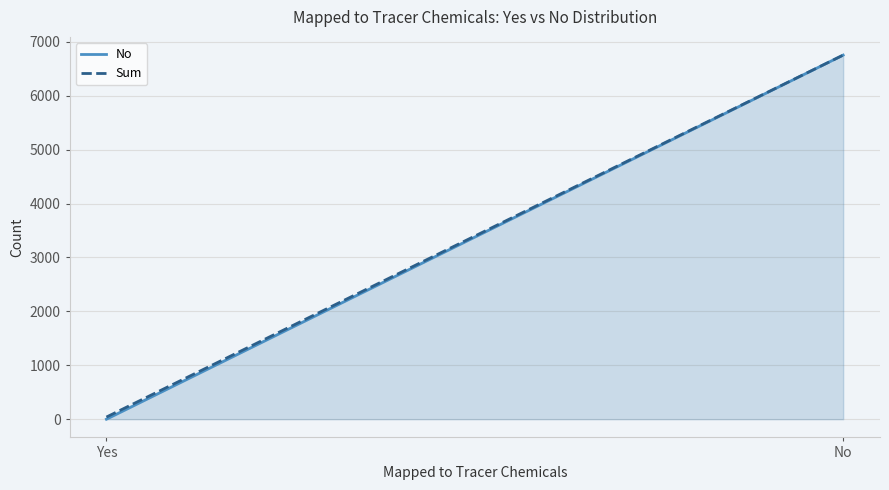

What is the label of the 1st point from the right?

No